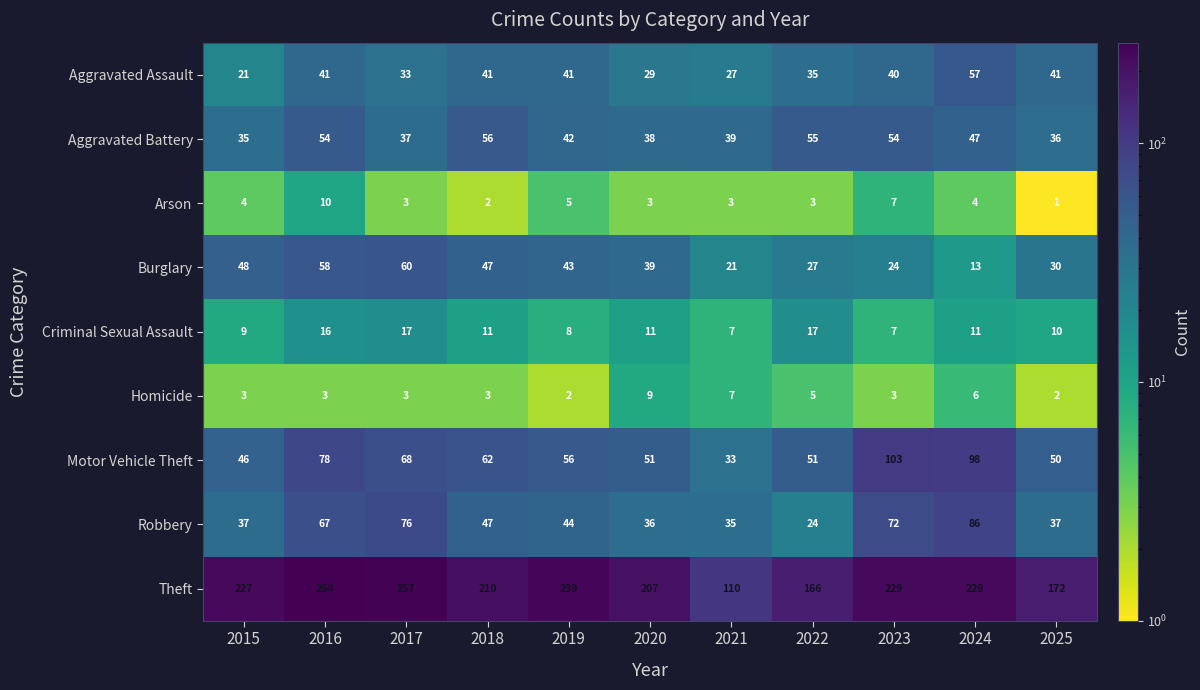

At which category does the chart reach its minimum across all series?

2025